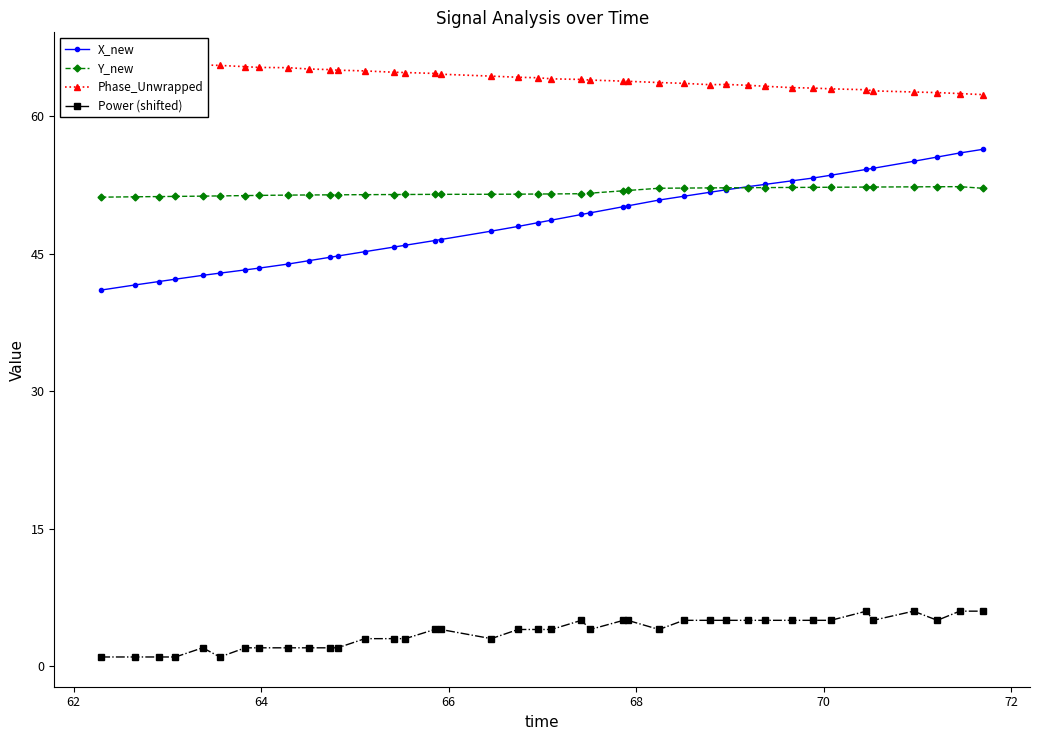

True or false: X_new and Power (shifted) intersect in this chart.

False